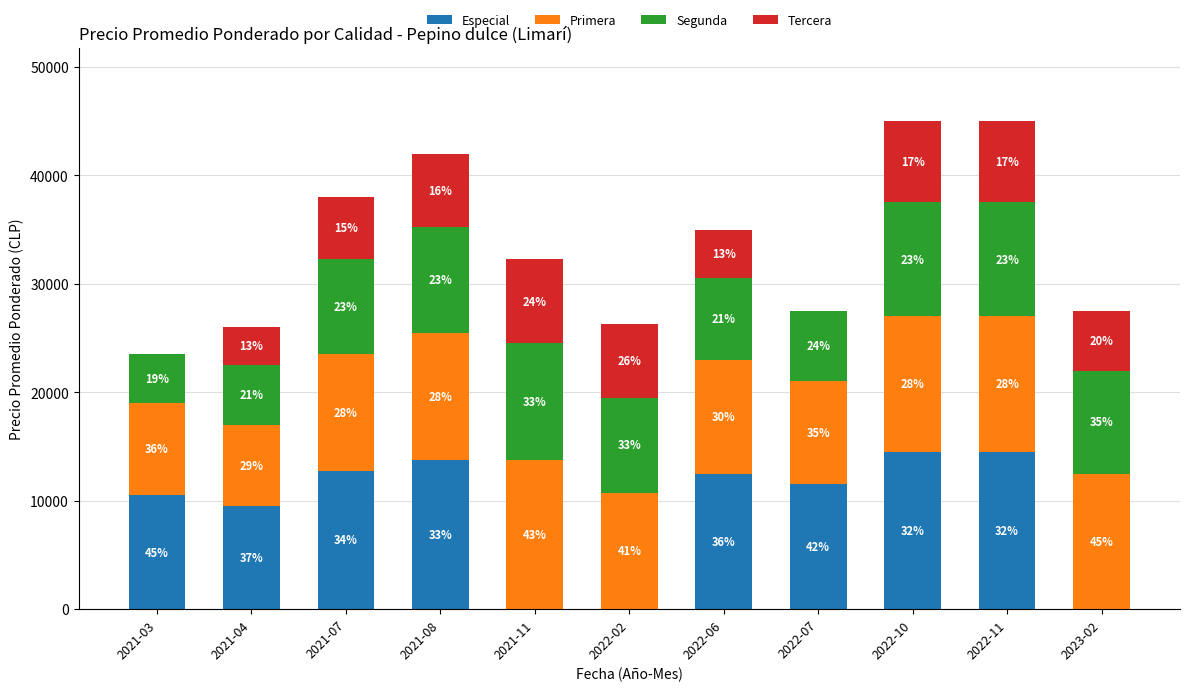

Does the chart contain stacked bars?

Yes